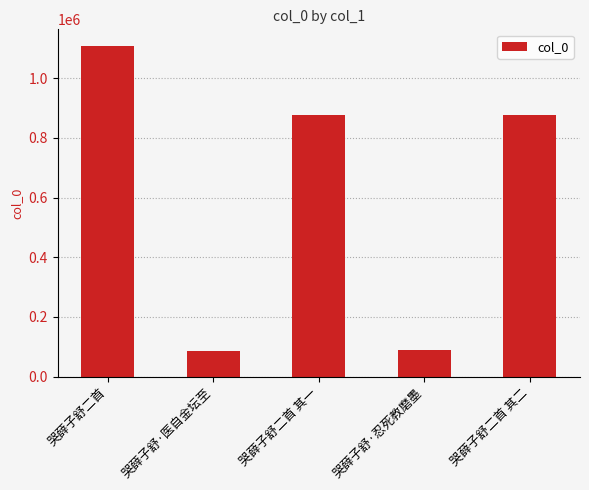

Where is the data nearest to the value 597376?

哭薛子舒二首 其二